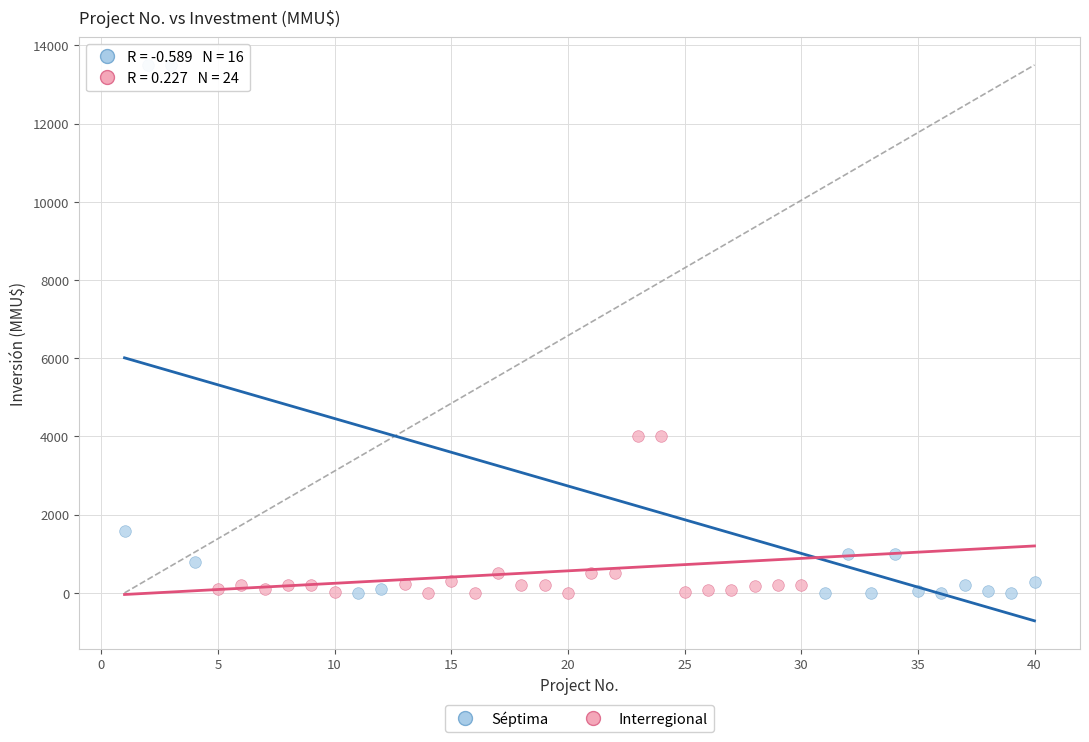

Which series has the widest spread of Y values?

Séptima